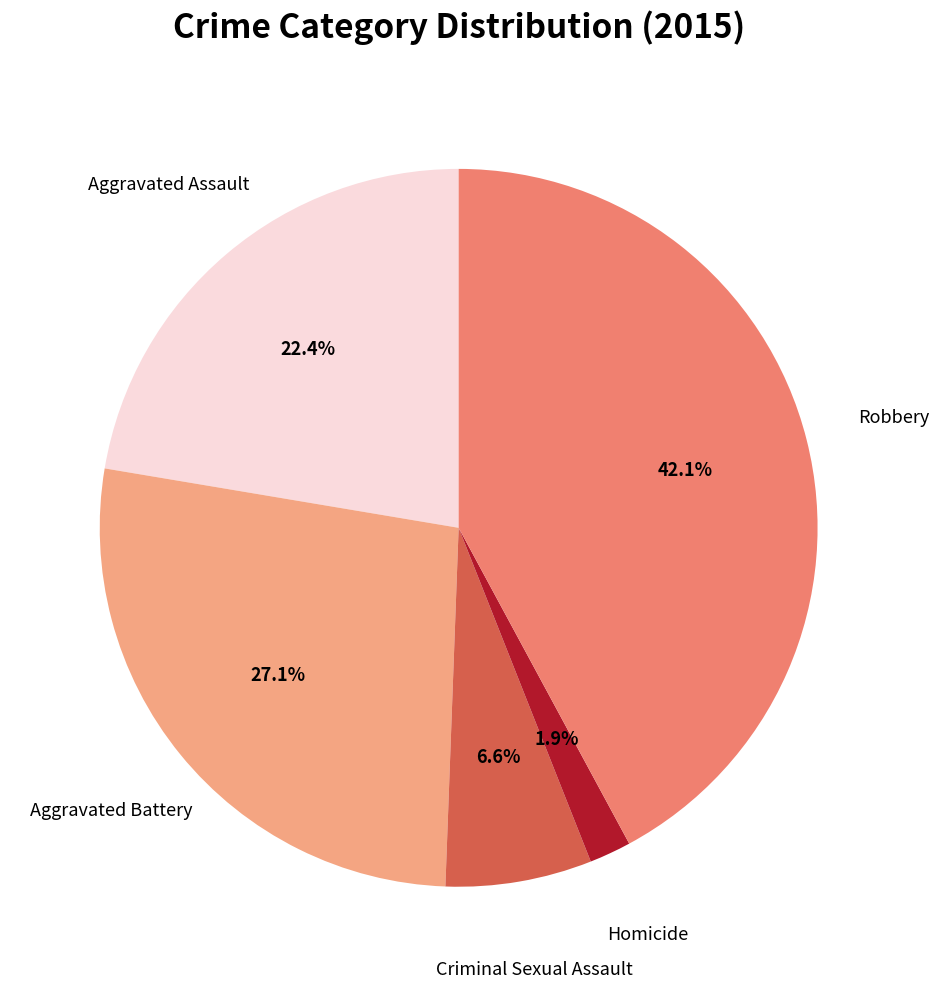

What is the total percentage of Homicide and Robbery?

44.0%